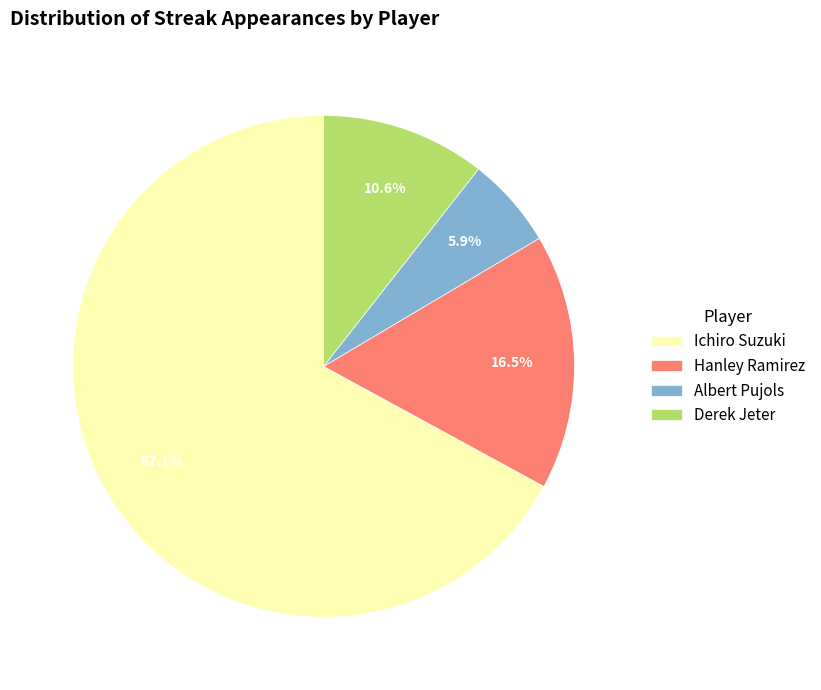

How many segments does this pie chart have?

4